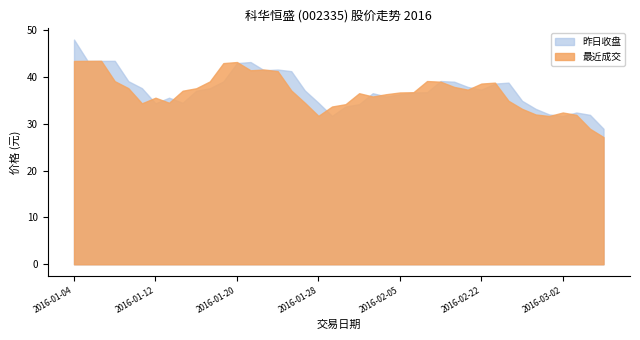

Where is the first local maximum for 最近成交?

2016-01-06